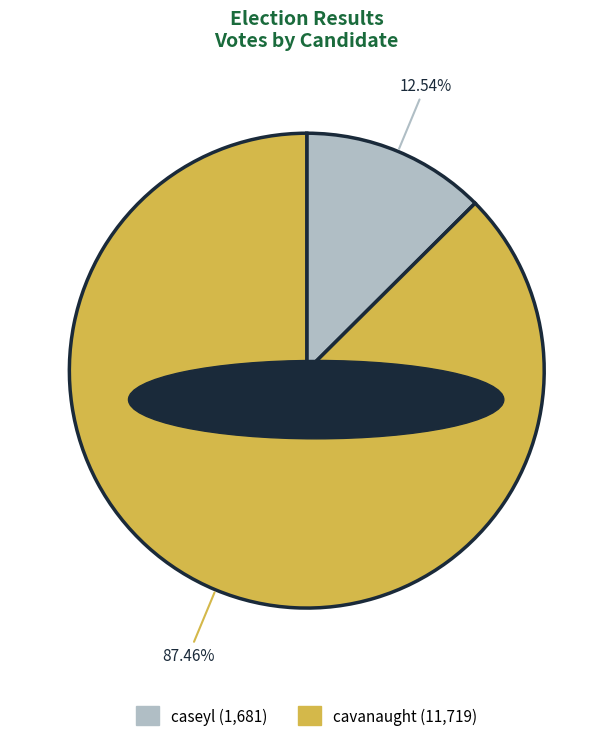

Between caseyl and cavanaught, which is larger?

cavanaught